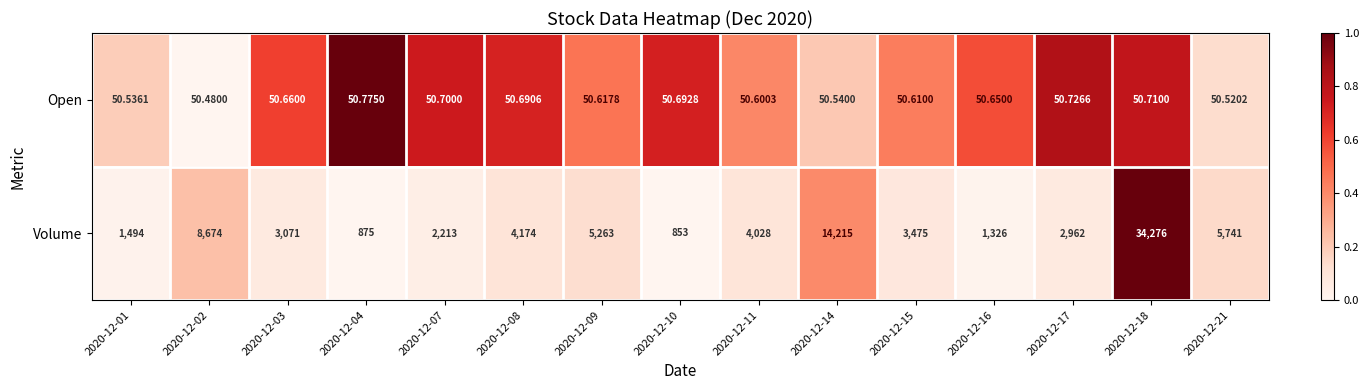

Is the value of Open at 2020-12-02 greater than the value of Volume at 2020-12-17?

No